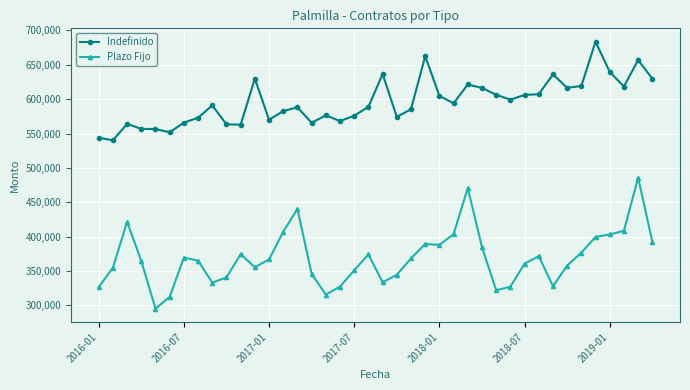

What is the maximum value shown in the chart?

683671